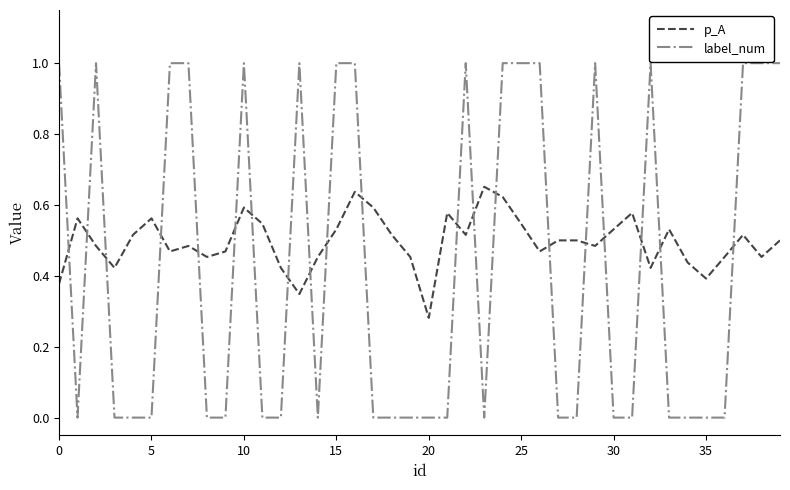

What is the maximum value shown in the chart?

1.0